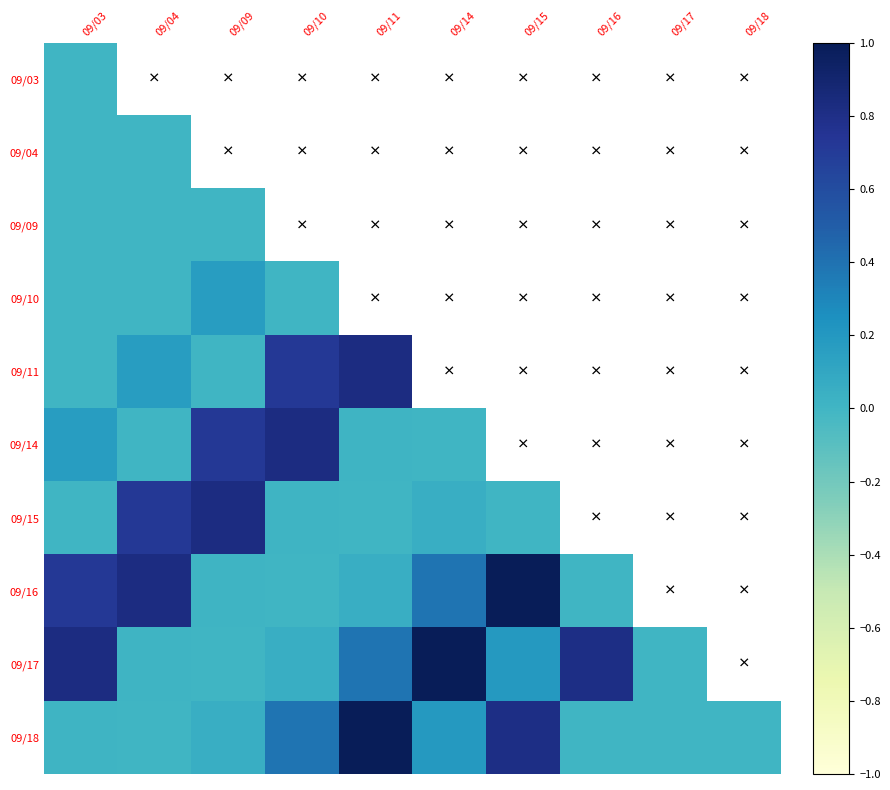

How many data points in 09/14 are above 0?

5